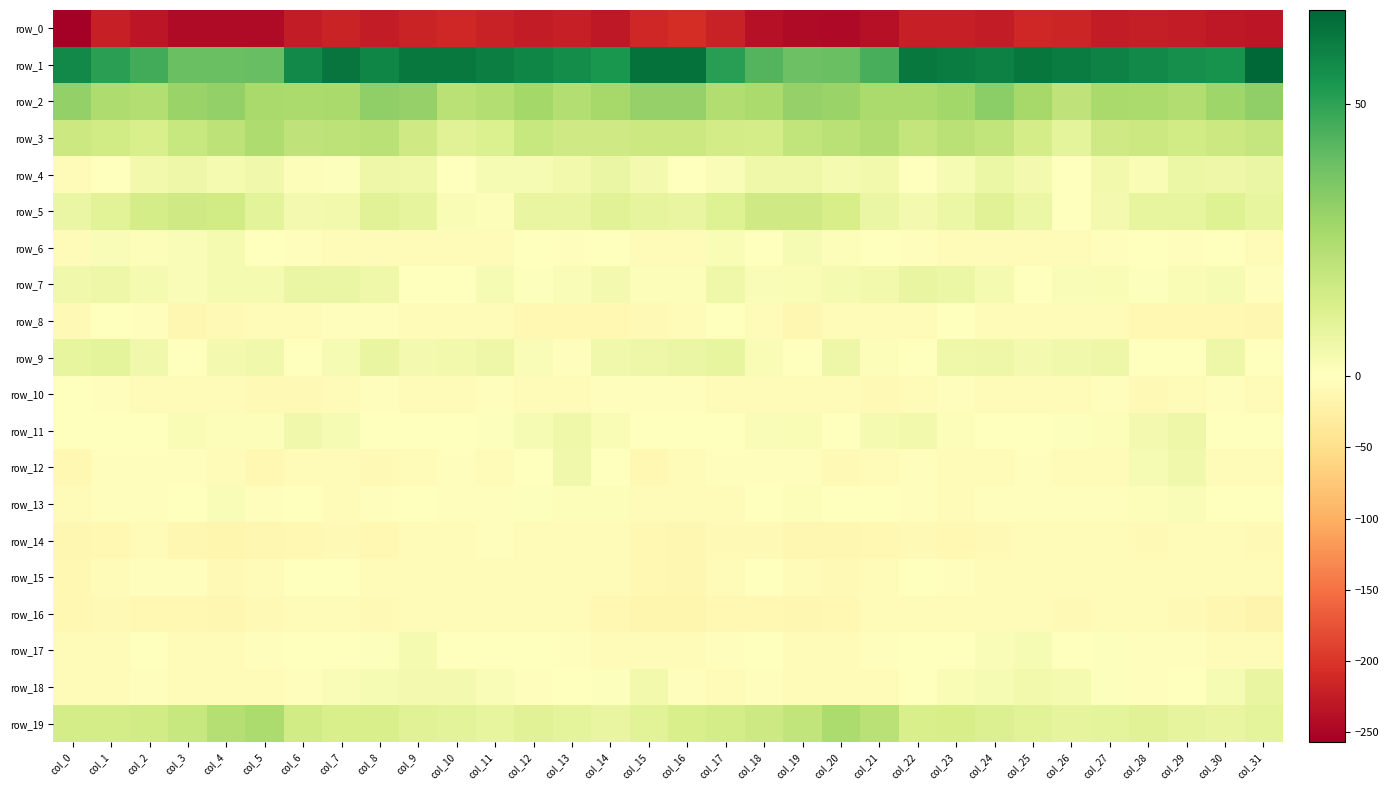

The value of row_2 at col_9 is 14.9. True or false?

False